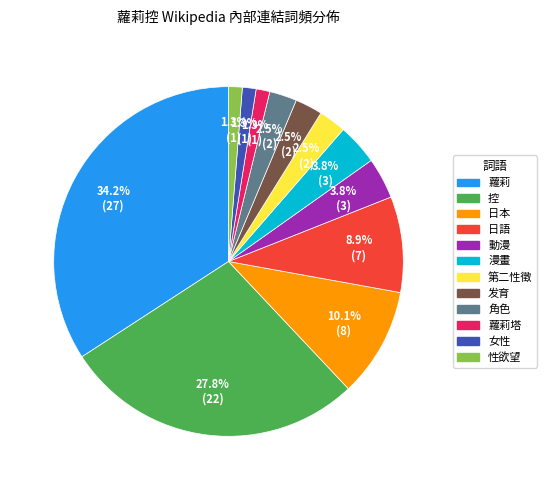

Does any single category account for the majority?

No